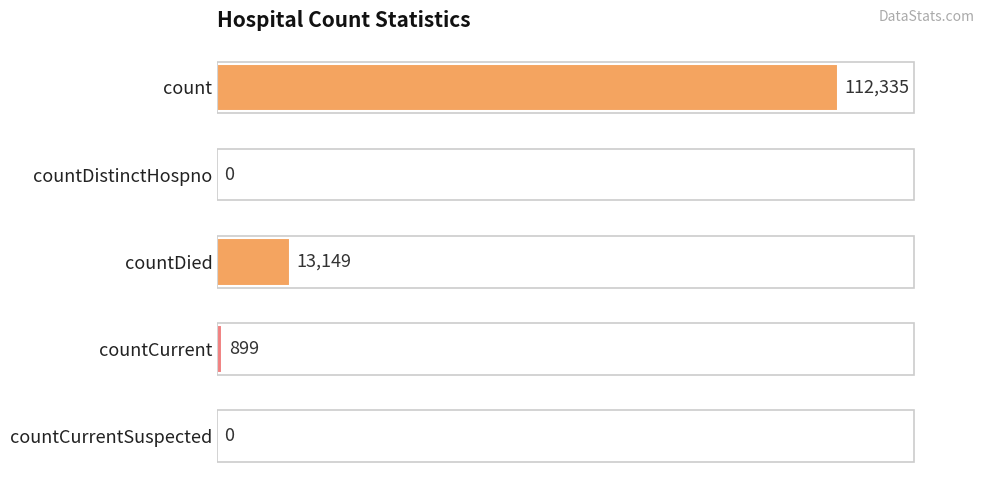

At which label is the value closest to 56167?

countDied